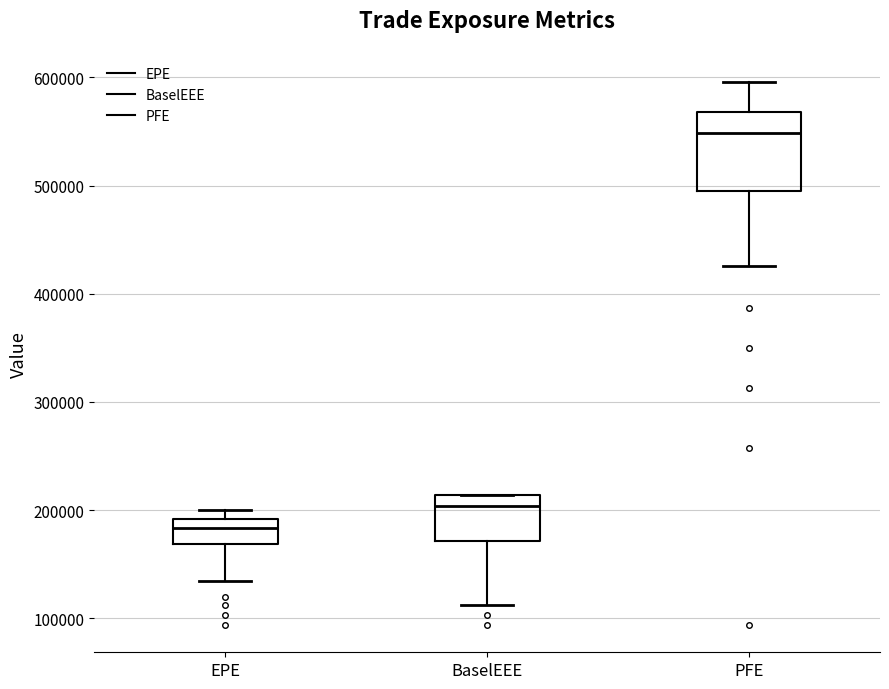

Reading left to right, transcribe this box plot: for each box, give where its median line is, the range the box spans, and where its two whiskers end, as read against the y-axis. The values are not printed on the chart, so give them approximately, as read against the axis.

EPE: median 180000, box 170000 to 190000, whiskers 130000 to 200000
BaselEEE: median 200000, box 170000 to 210000, whiskers 110000 to 210000
PFE: median 550000, box 500000 to 570000, whiskers 430000 to 600000